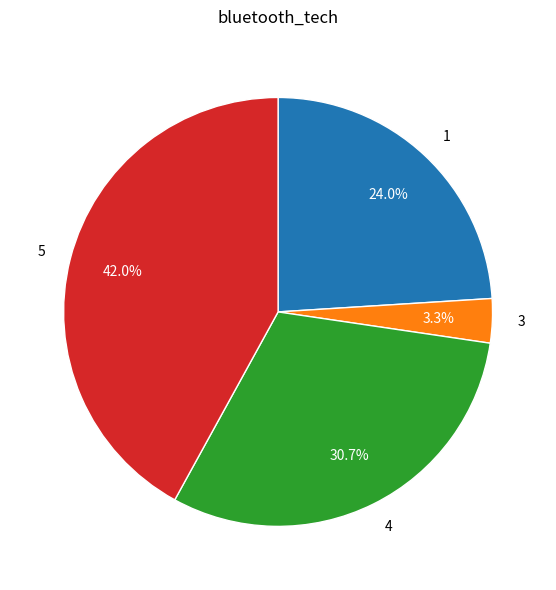

Between 5 and 4, which is larger?

5